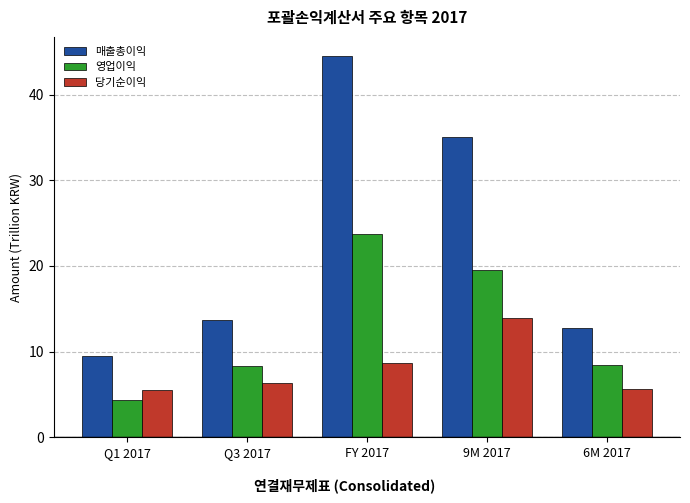

What is the greatest value displayed?

44.5